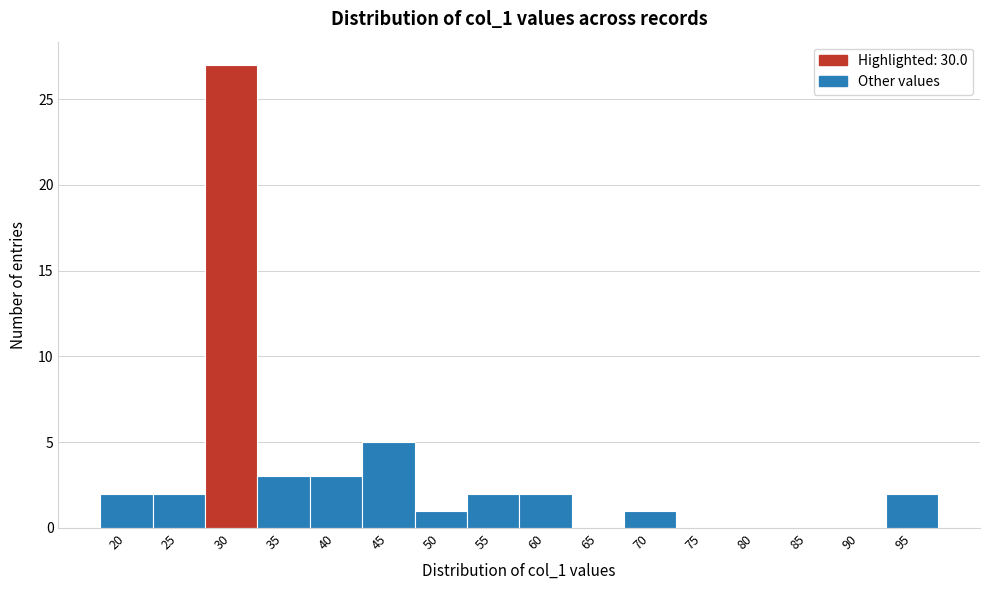

Reading left to right, transcribe all the data shown in this chart.

20=2	25=2	30=27	35=3	40=3	45=5	50=1	55=2	60=2	65=0	70=1	75=0	80=0	85=0	90=0	95=2